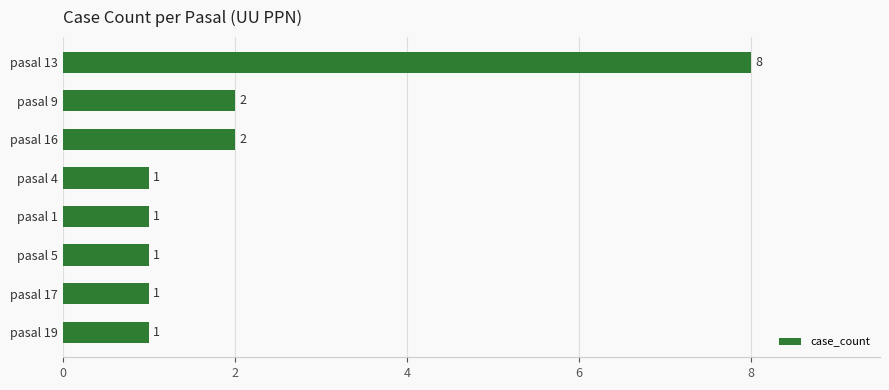

What is the sum of the values at pasal 13 and pasal 5?

9